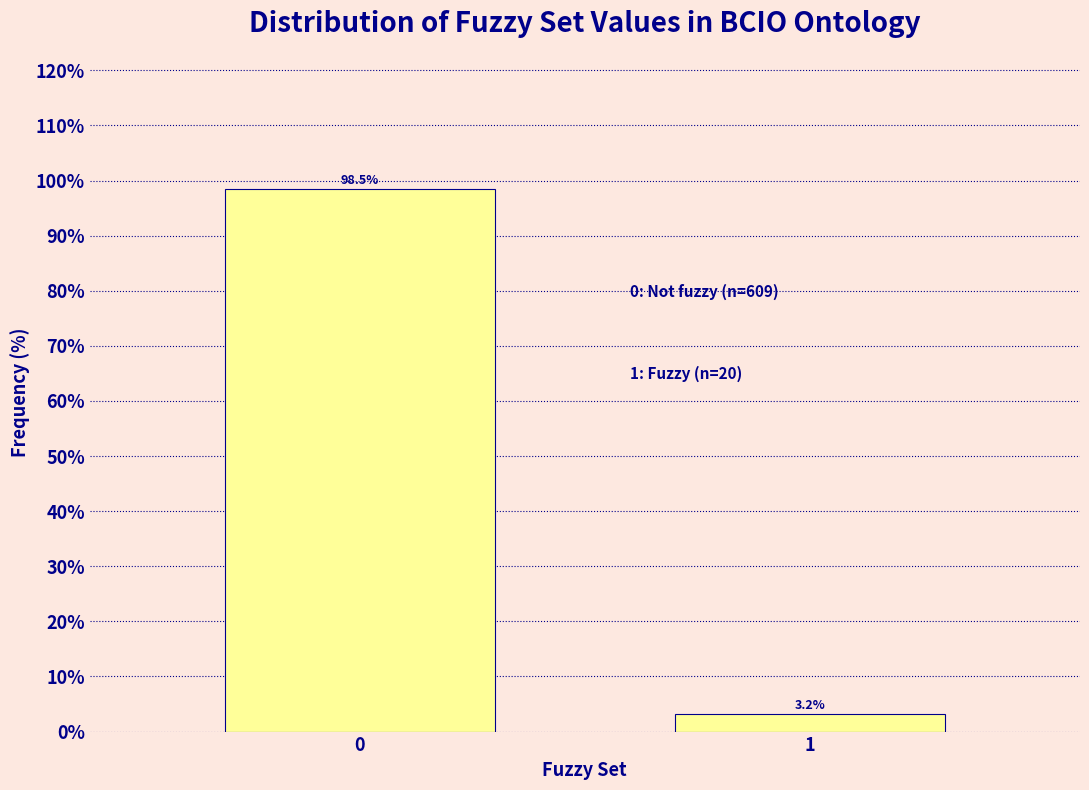

Reading right to left, extract all data points from this chart.

1=3.2	0=98.5